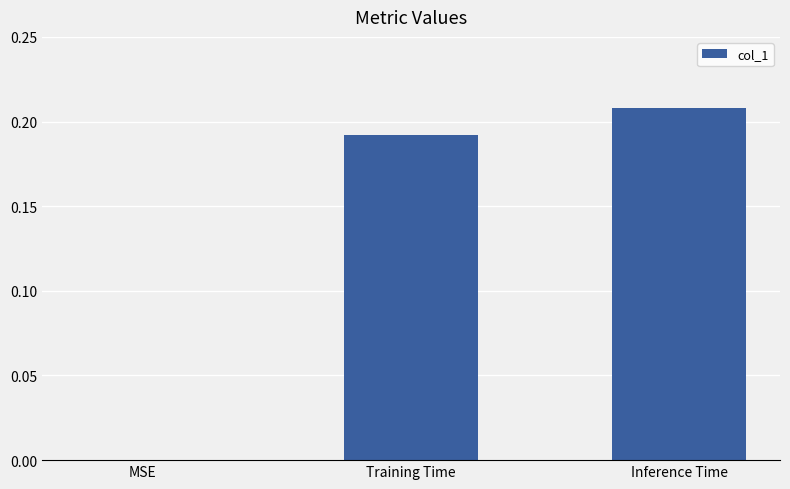

True or false: the data shows 0.0 at MSE.

True